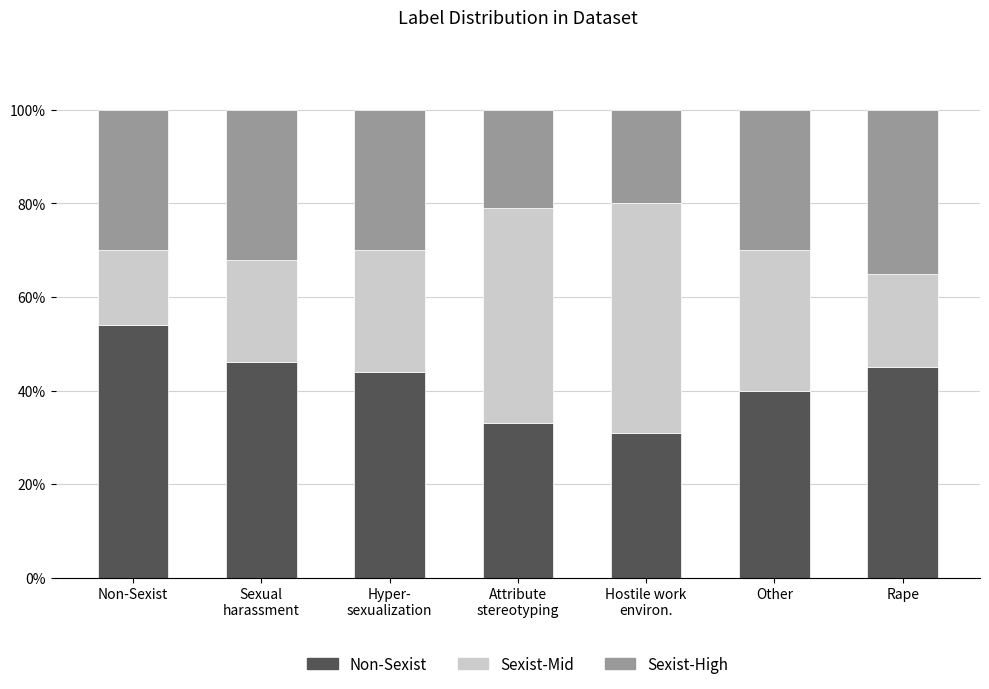

What is the maximum value for Non-Sexist?

54